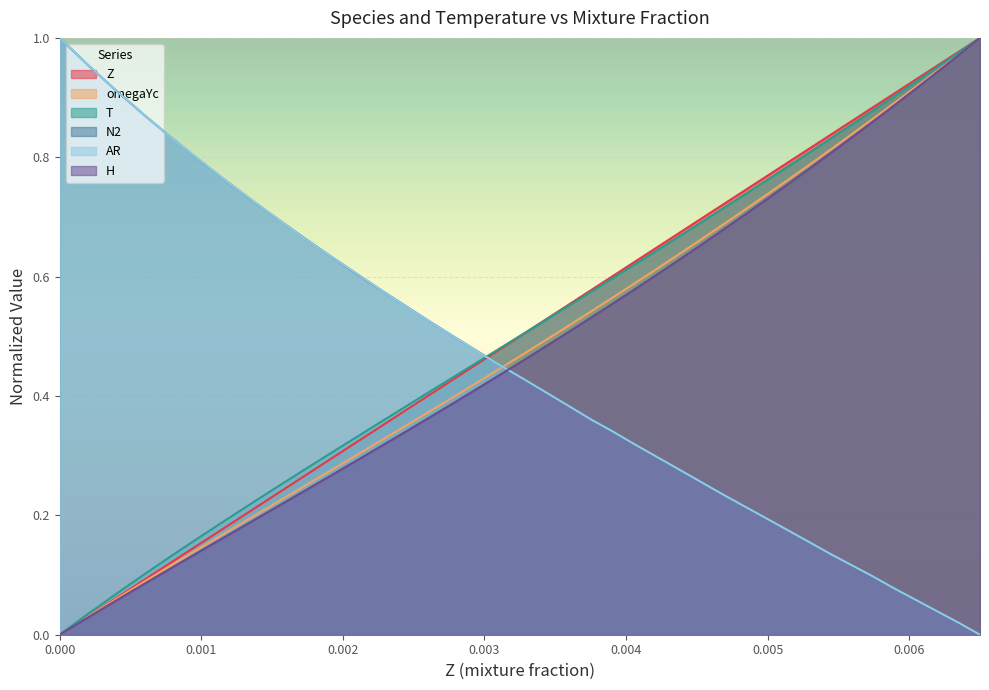

After their last crossing, which series has the higher values: Z or AR?

Z